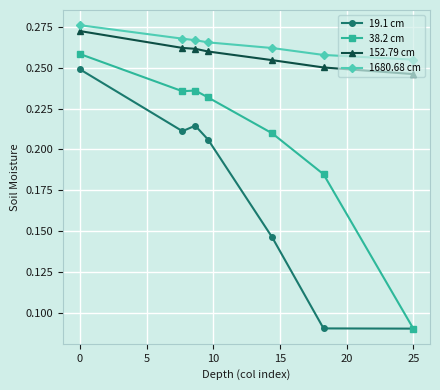

True or false: 152.79 cm has more than 2 interior local peaks.

False